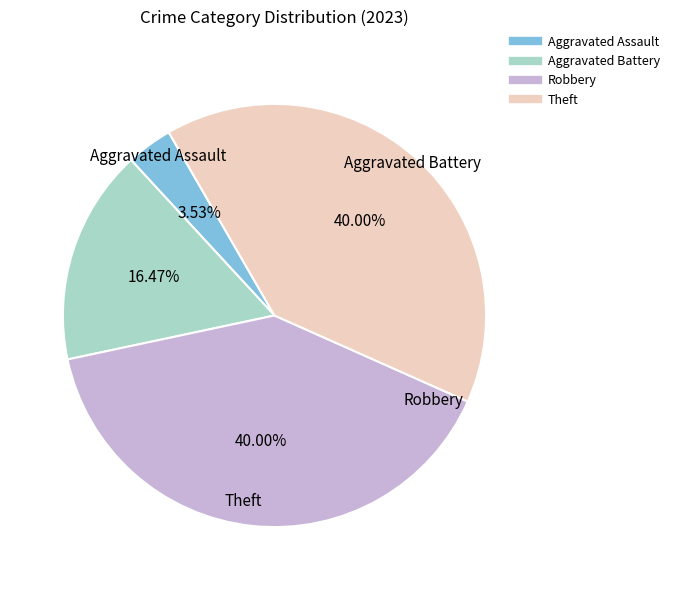

To the nearest percent, what is the difference between the Robbery and Aggravated Battery slice percentages?

24%